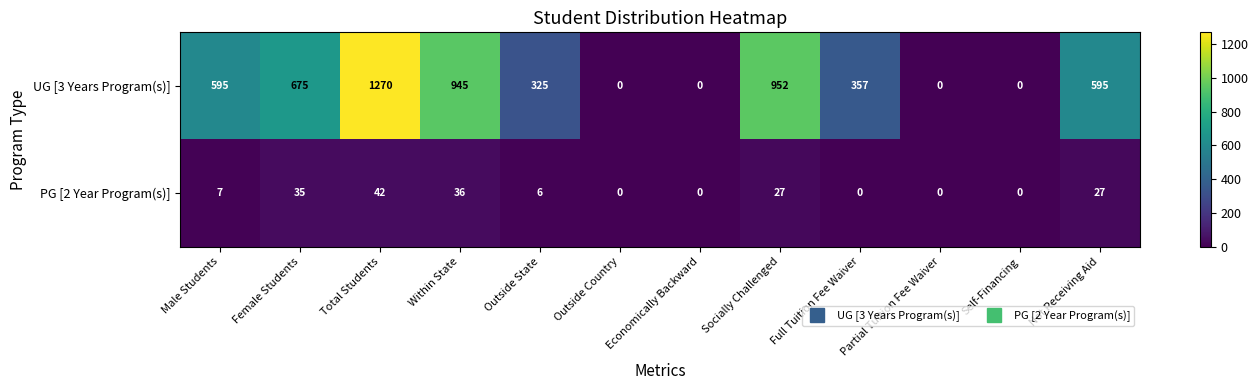

Rank the series at Full Tuition Fee Waiver from lowest to highest value.

PG [2 Year Program(s)], UG [3 Years Program(s)]